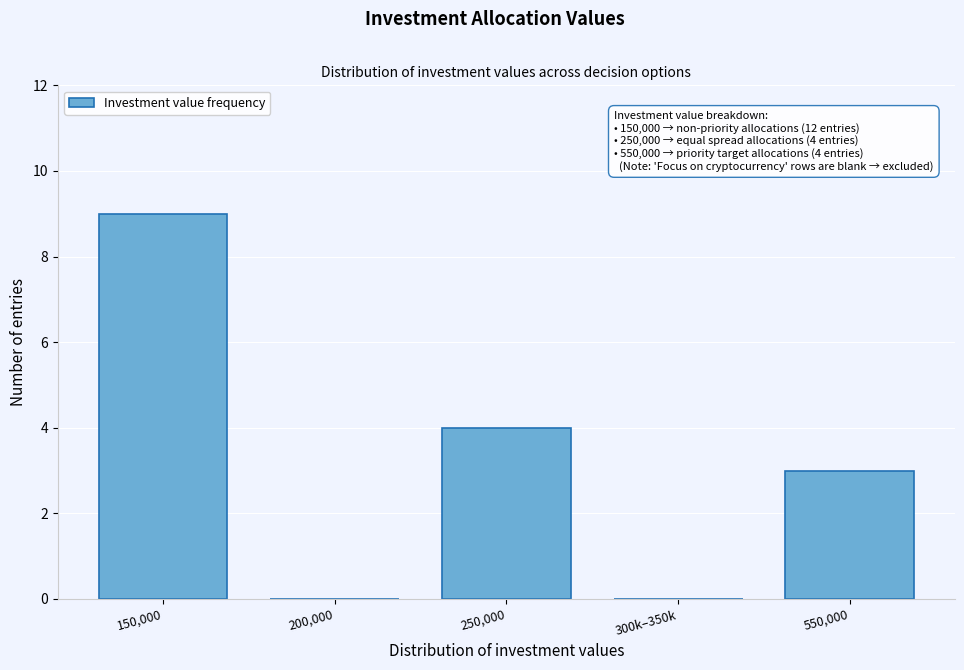

Reading left to right, extract all data points from this chart.

150,000=9	200,000=0	250,000=4	300k–350k=0	550,000=3